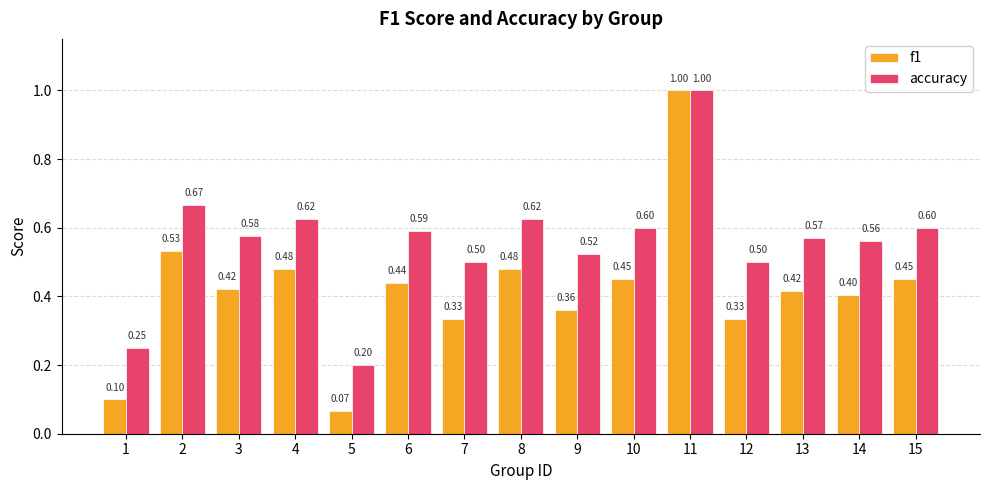

Between 5 and 12, which series saw the biggest shift?

accuracy